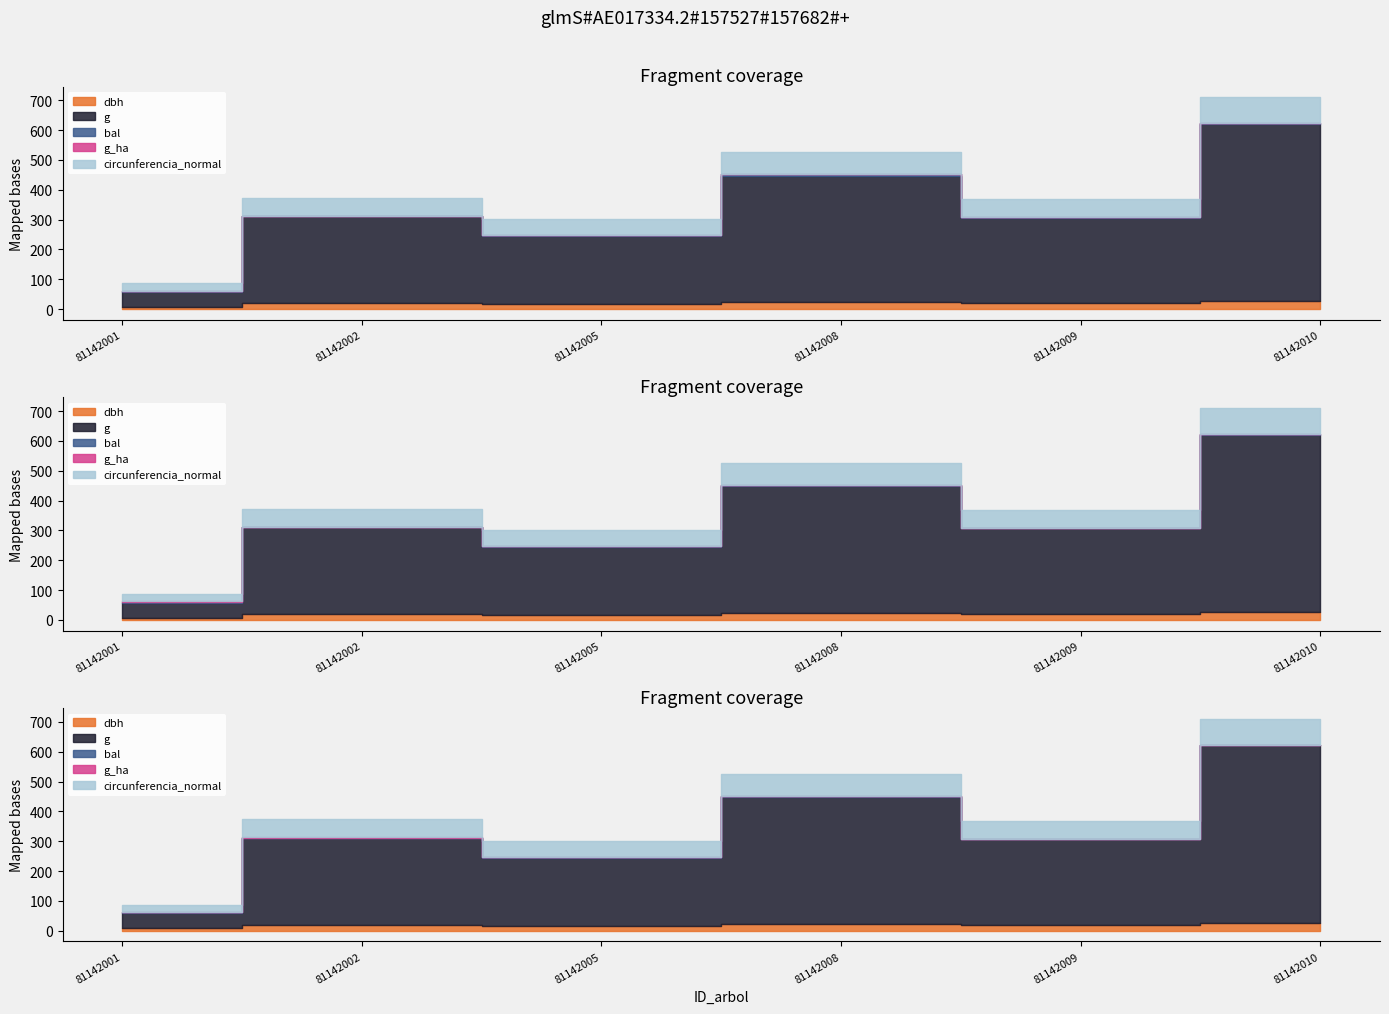

List the labels in order of bal value, largest first.

81142008, 81142001, 81142005, 81142010, 81142009, 81142002